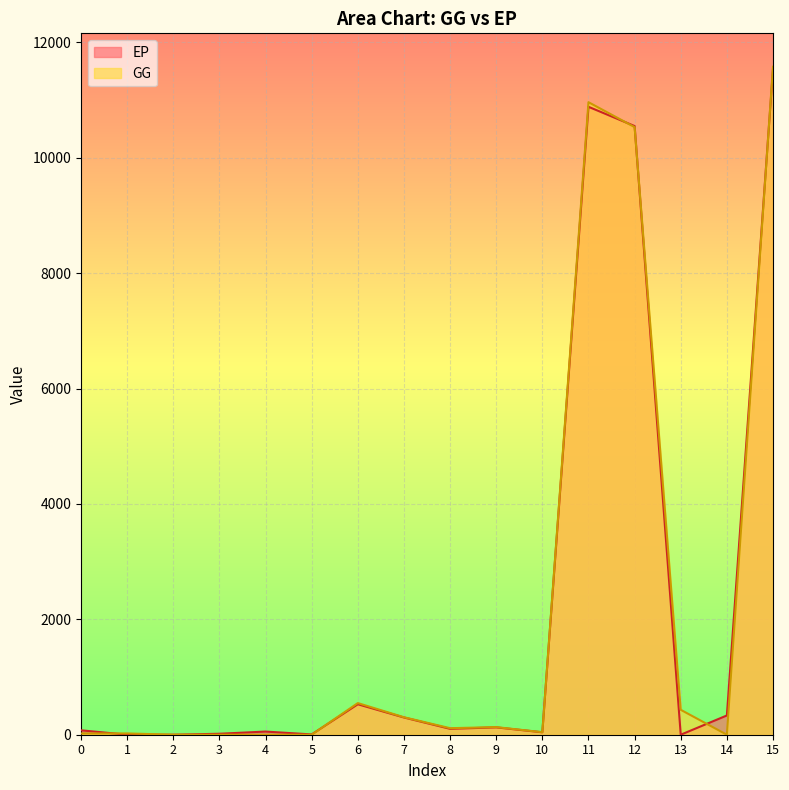

What is the sum of all GG values?

34689.8